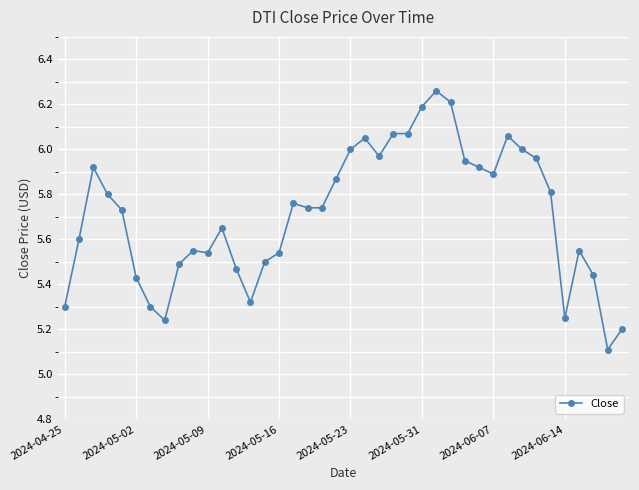

What is the difference between the second highest and minimum values?

1.1